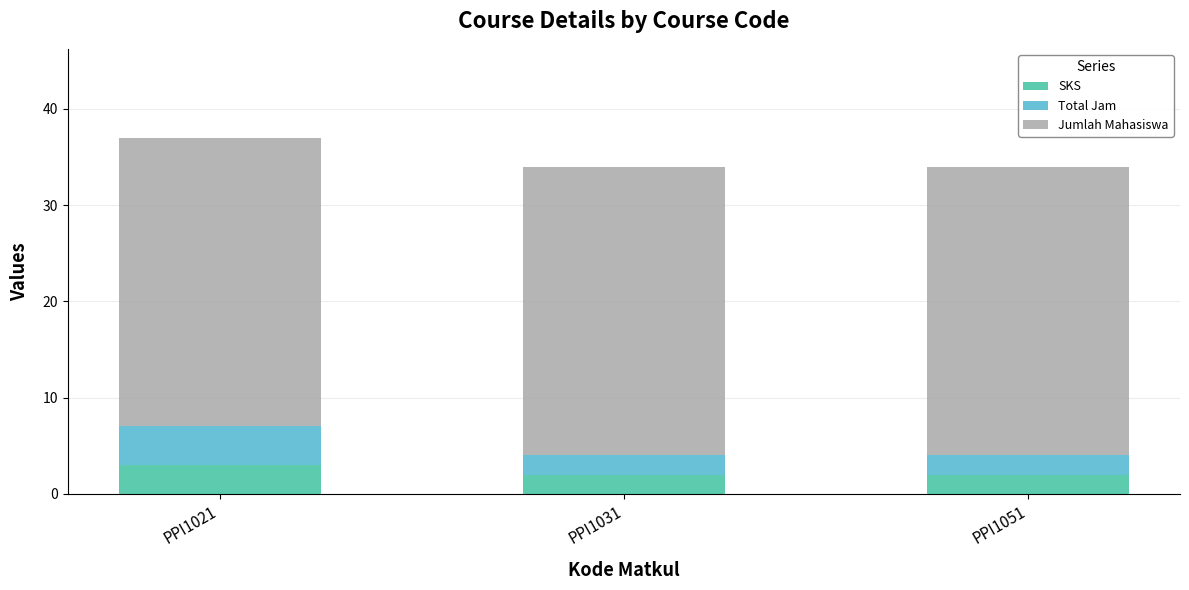

Are the bars grouped side by side (vs. stacked)?

No